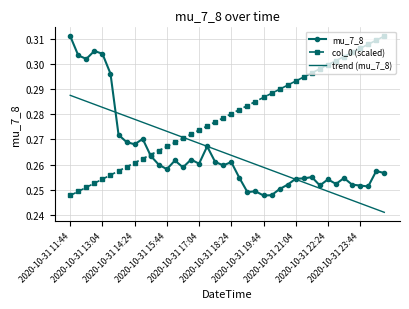

True or false: mu_7_8 and trend (mu_7_8) intersect in this chart.

True